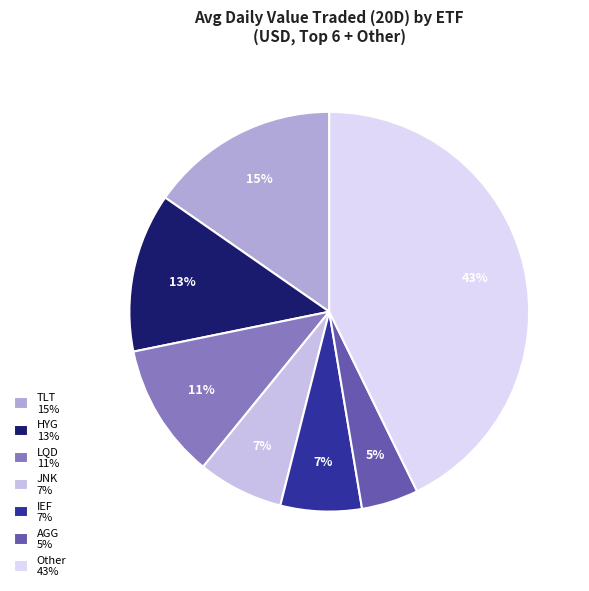

Does any single category account for the majority?

No